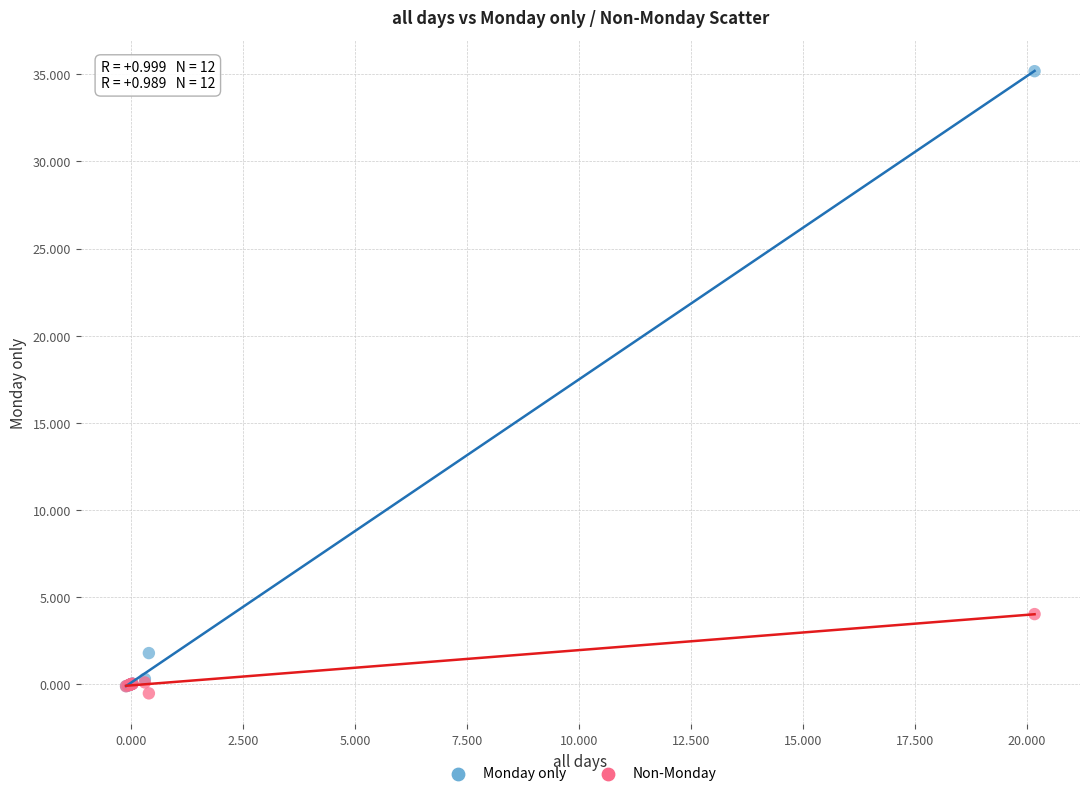

In the Monday only series, what Y value is closest to 17?

1.8